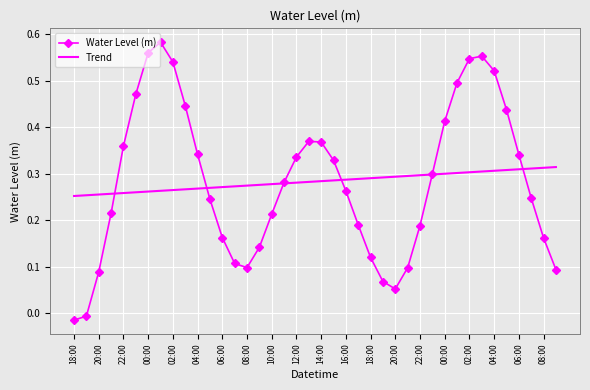

Rank the series by their maximum value, from highest to lowest.

Water Level (m), Trend